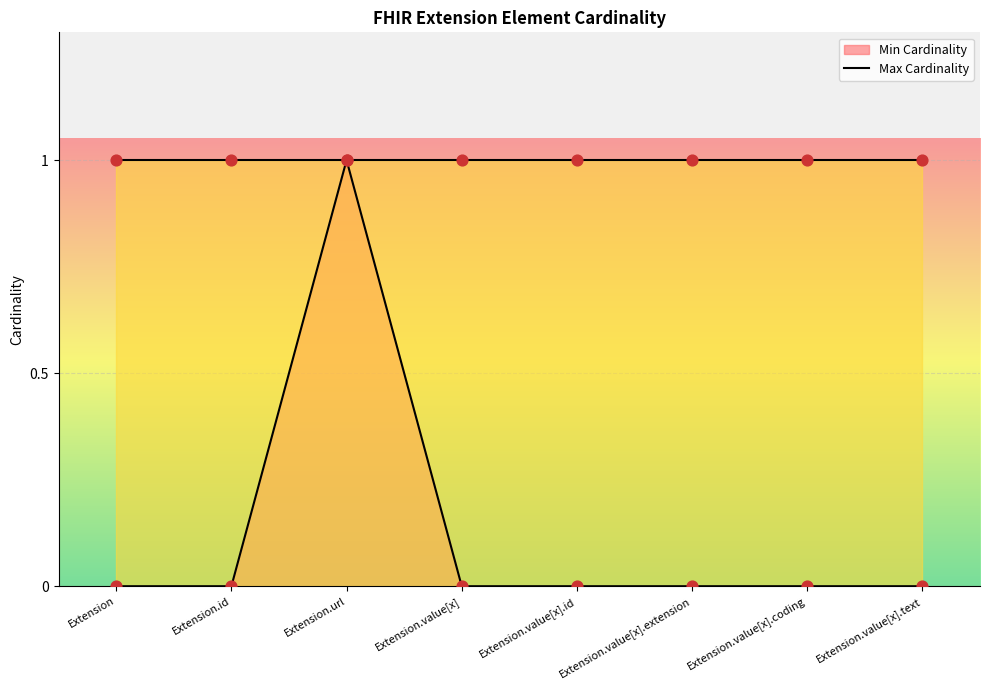

Between Extension.value[x].extension and Extension.value[x].text, which is larger?

Extension.value[x].extension